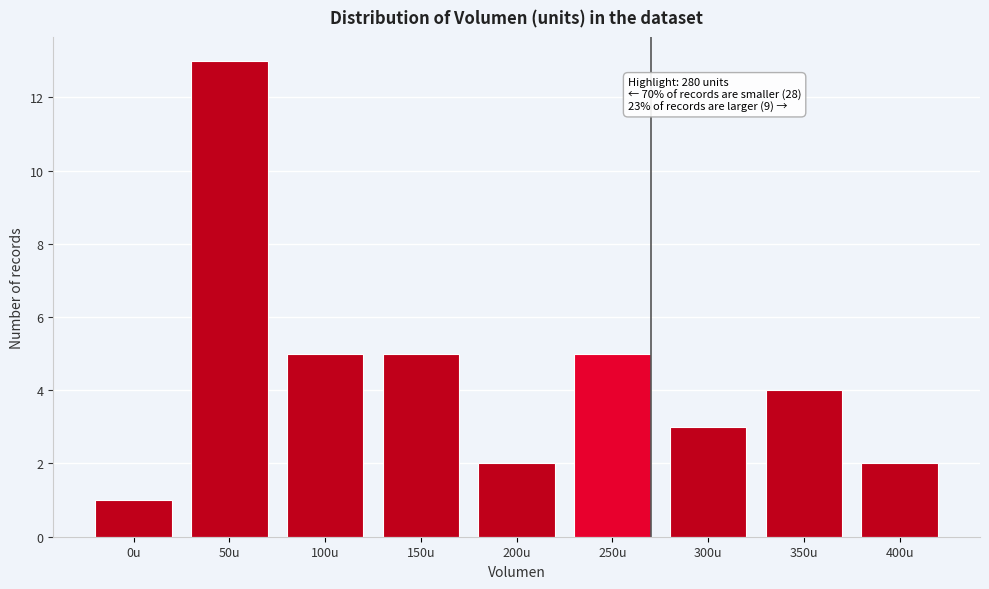

Reading left to right, extract all data points from this chart.

1	13	5	5	2	5	3	4	2